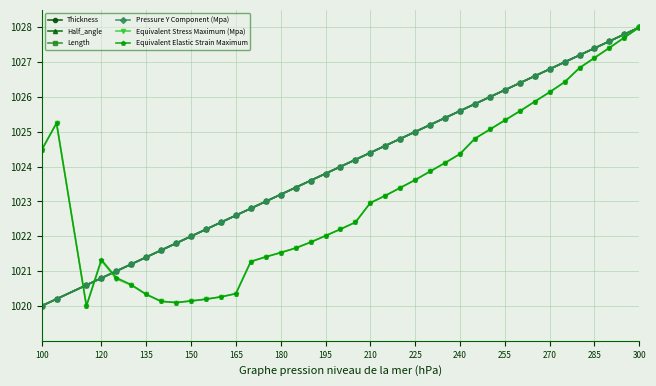

At how many categories does at least one series exceed 1027?

5